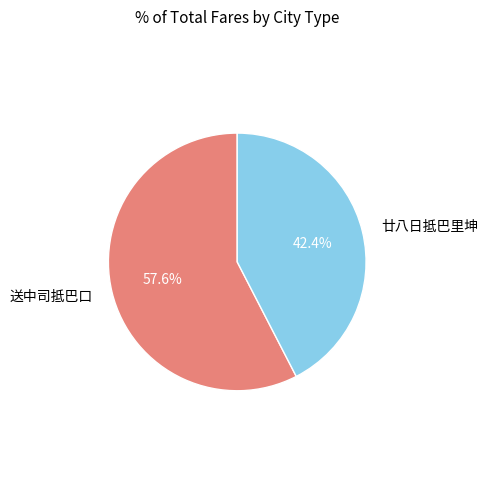

The 廿八日抵巴里坤 slice represents 42% of the pie. True or false?

True